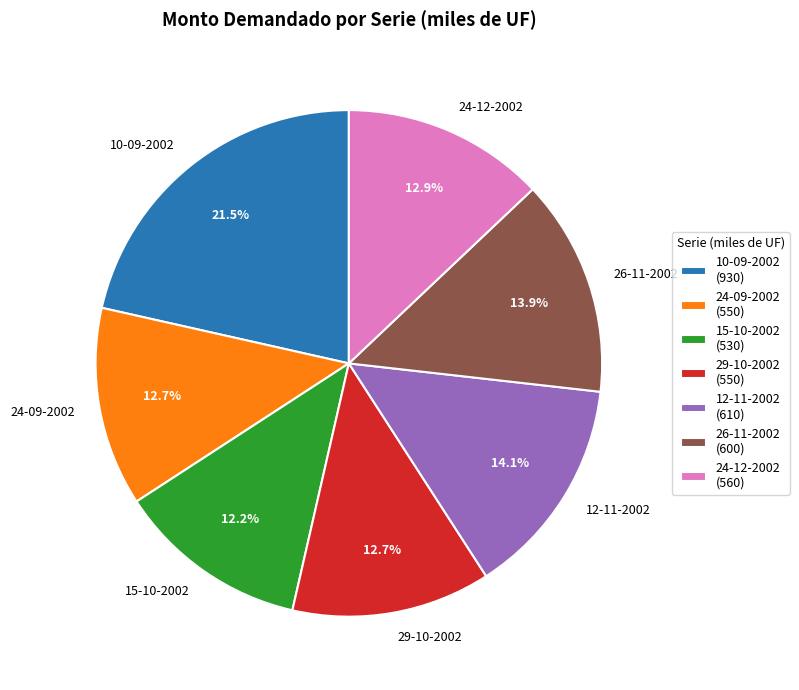

True or false: 12-11-2002 accounts for 14% of the total.

True